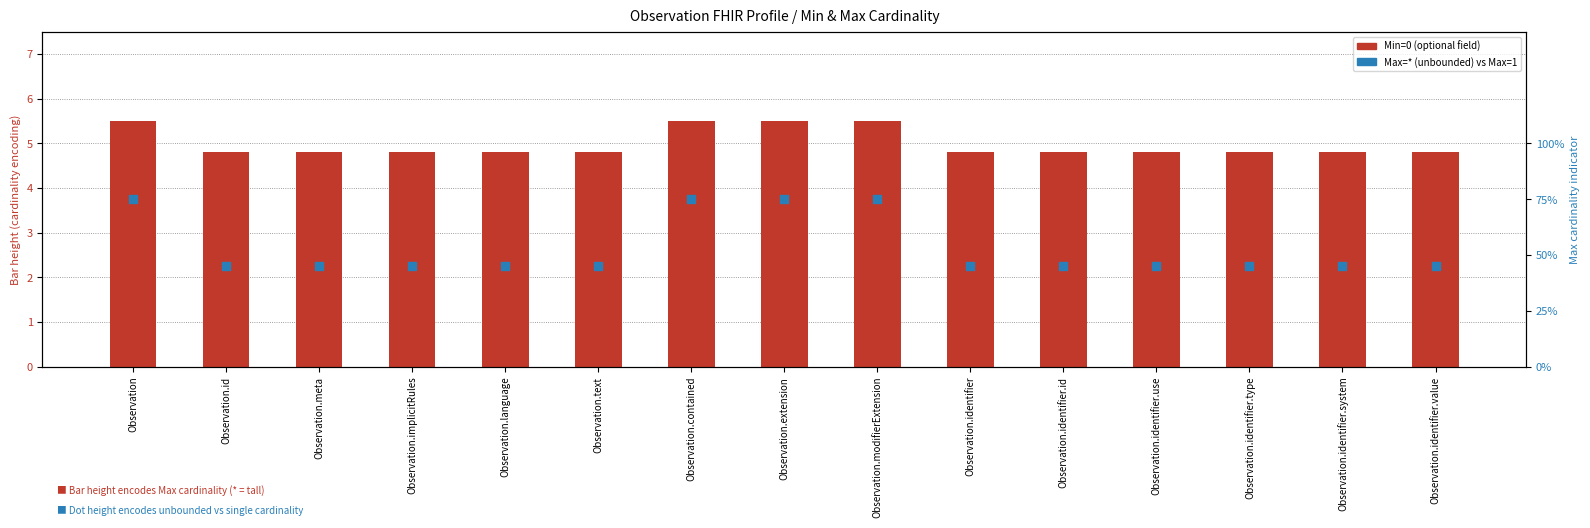

Which series has the largest Y range (max minus min)?

Min cardinality (0=optional)